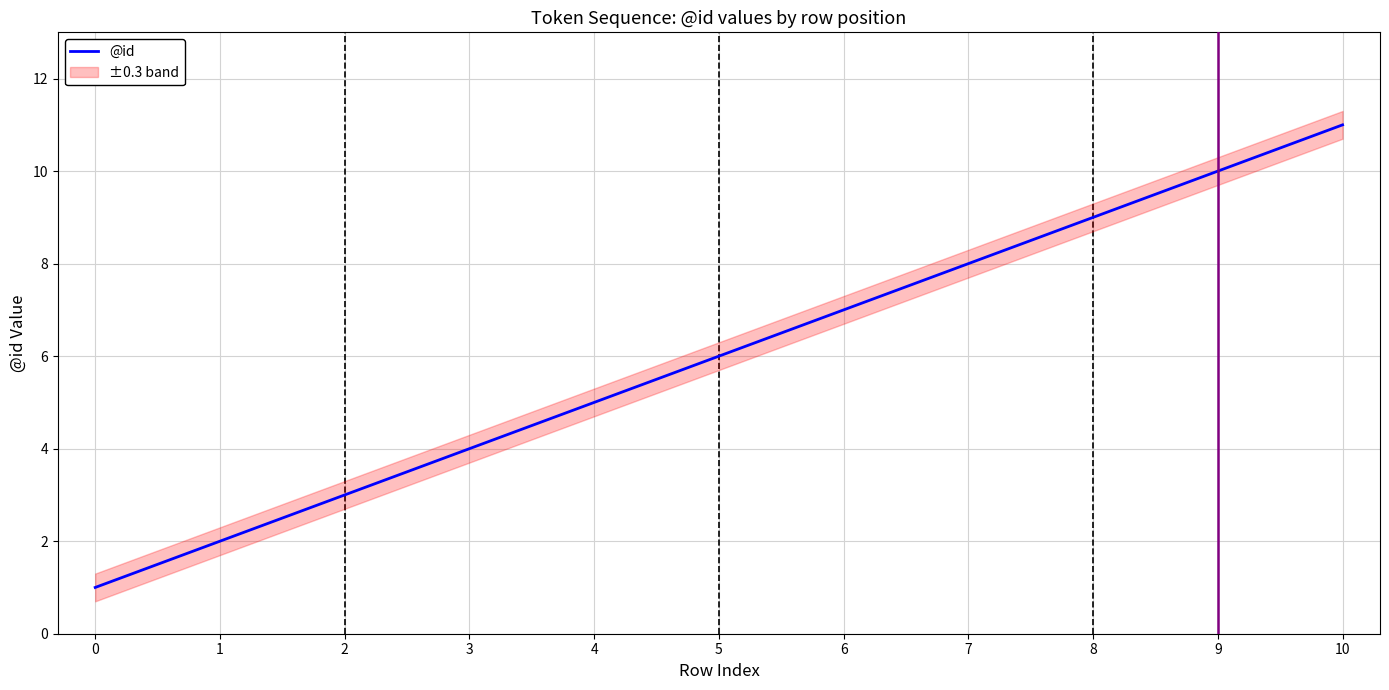

What is the change in value from 1 to 4?

+3